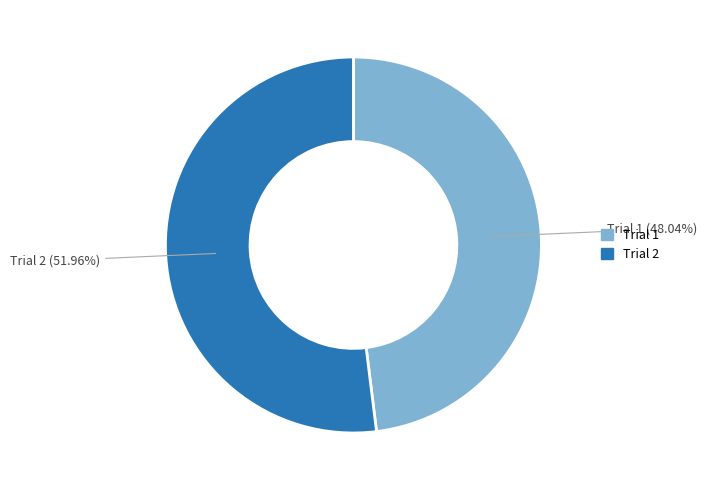

Does any single category account for the majority?

Yes